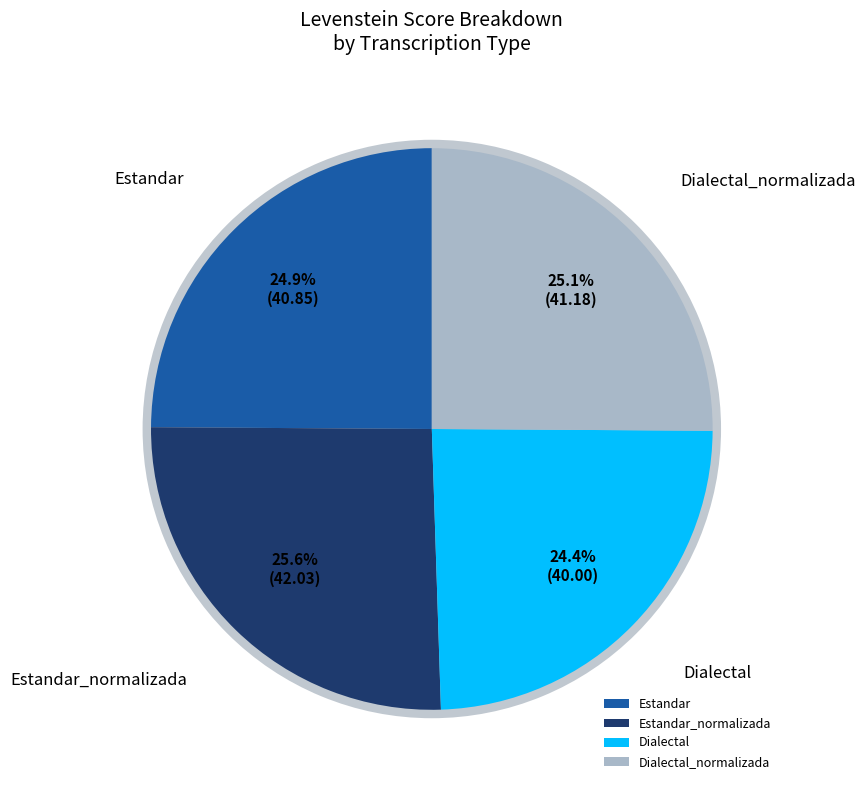

Which slice is the largest?

Estandar_normalizada